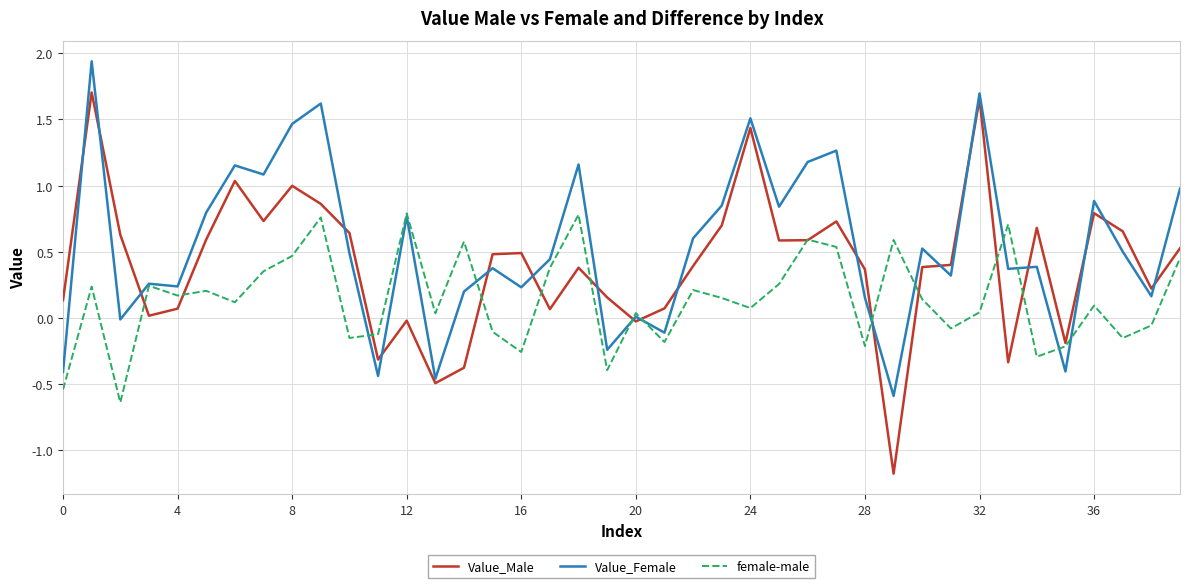

At how many categories does at least one series exceed 1?

10